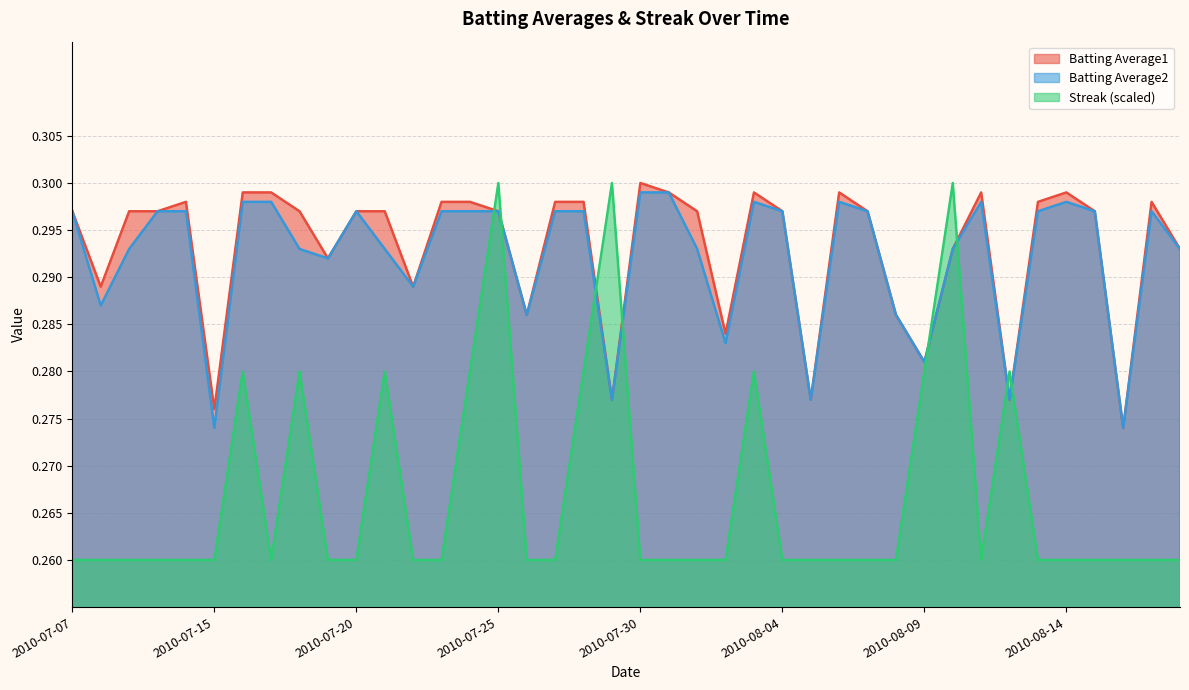

What value does the Batting Average2 series have at 2010-07-07?

0.3